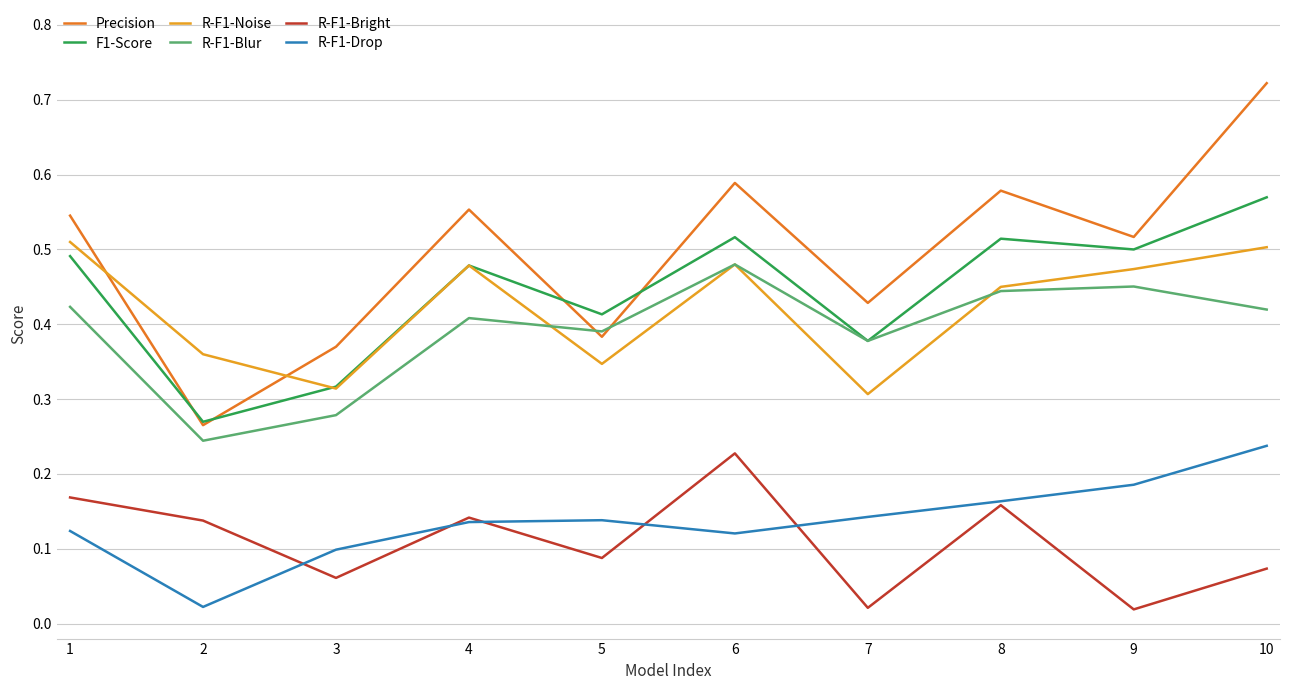

How many intersections are there between Precision and R-F1-Noise?

2